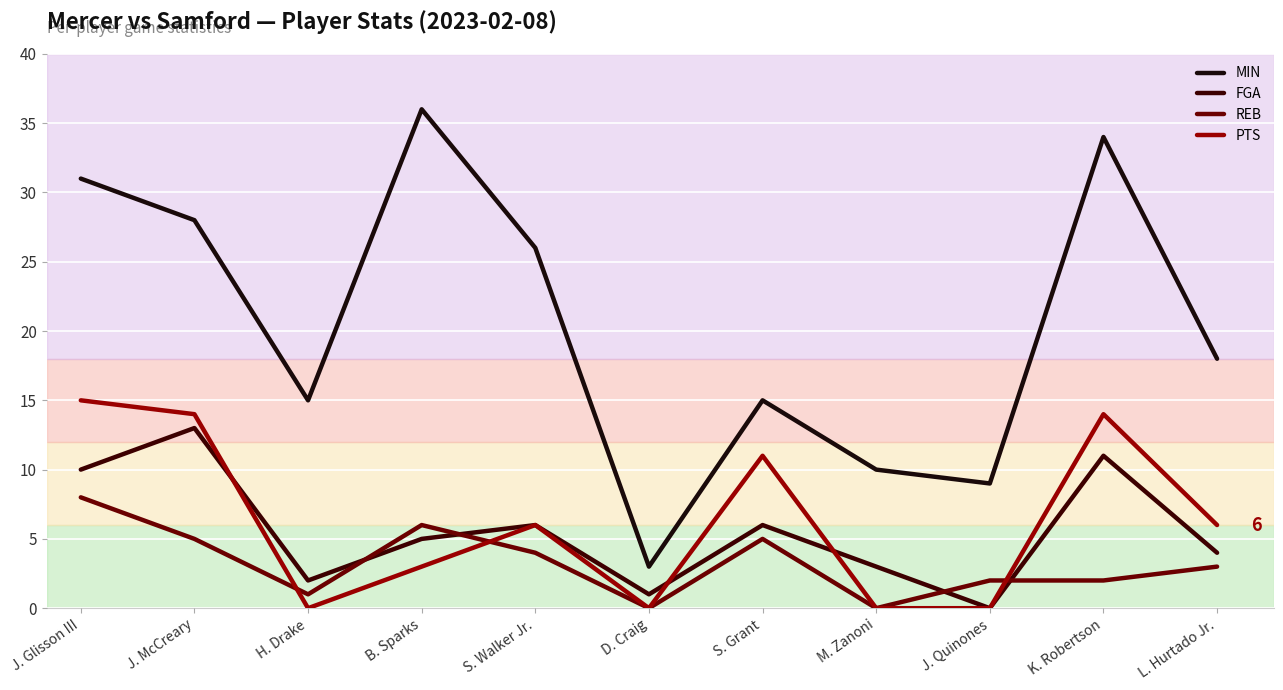

Is this an area chart (filled region under the line)?

No